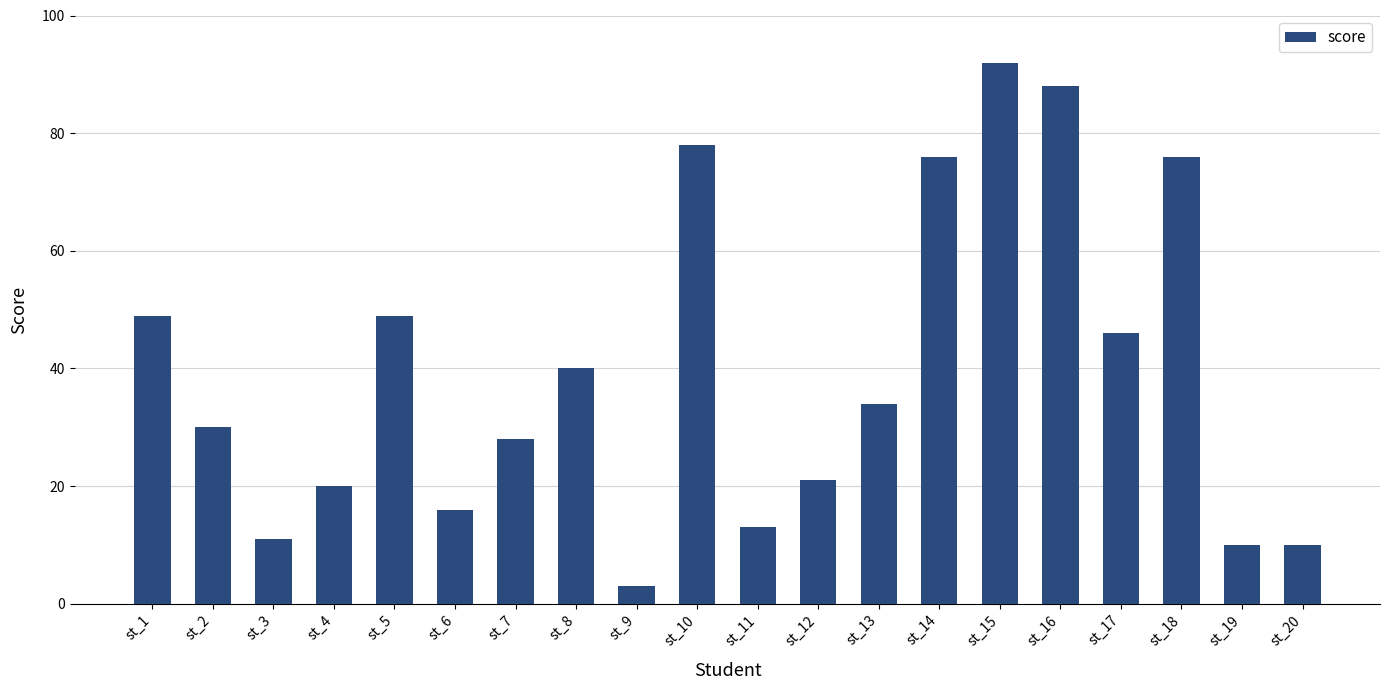

What is the value of the 15th bar from the left?

92